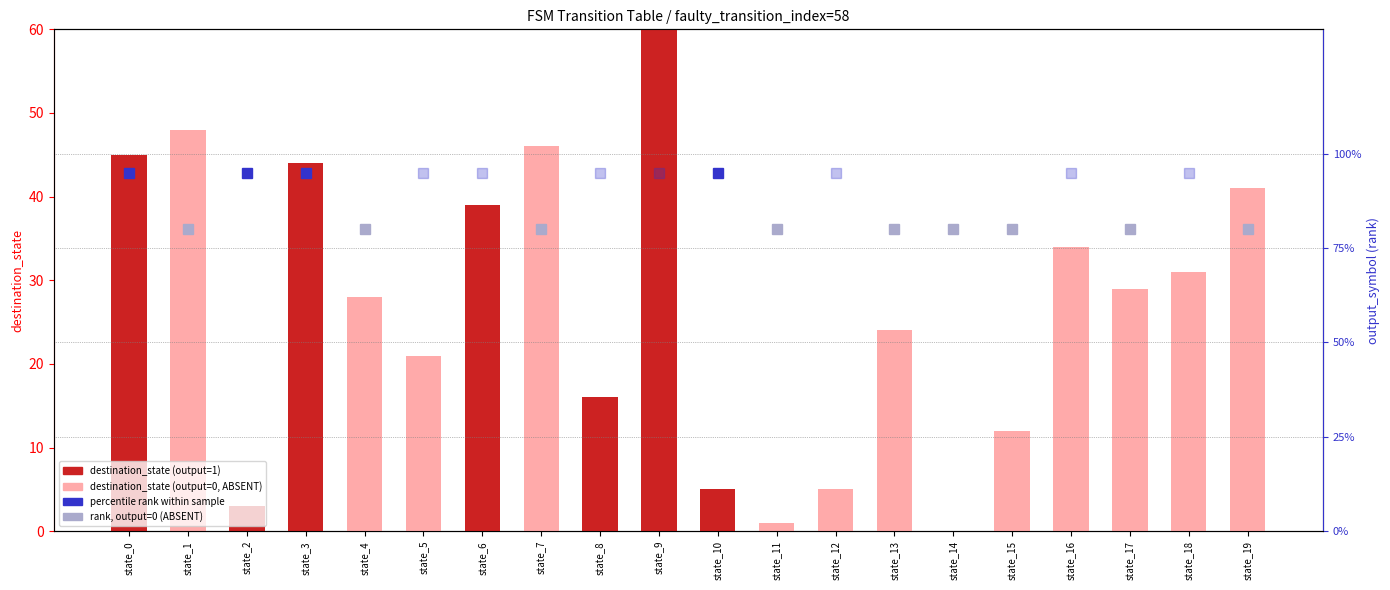

Reading left to right, extract all data points from this chart.

state_0=45	state_1=48	state_2=3	state_3=44	state_4=28	state_5=21	state_6=39	state_7=46	state_8=16	state_9=62	state_10=5	state_11=1	state_12=5	state_13=24	state_14=0	state_15=12	state_16=34	state_17=29	state_18=31	state_19=41